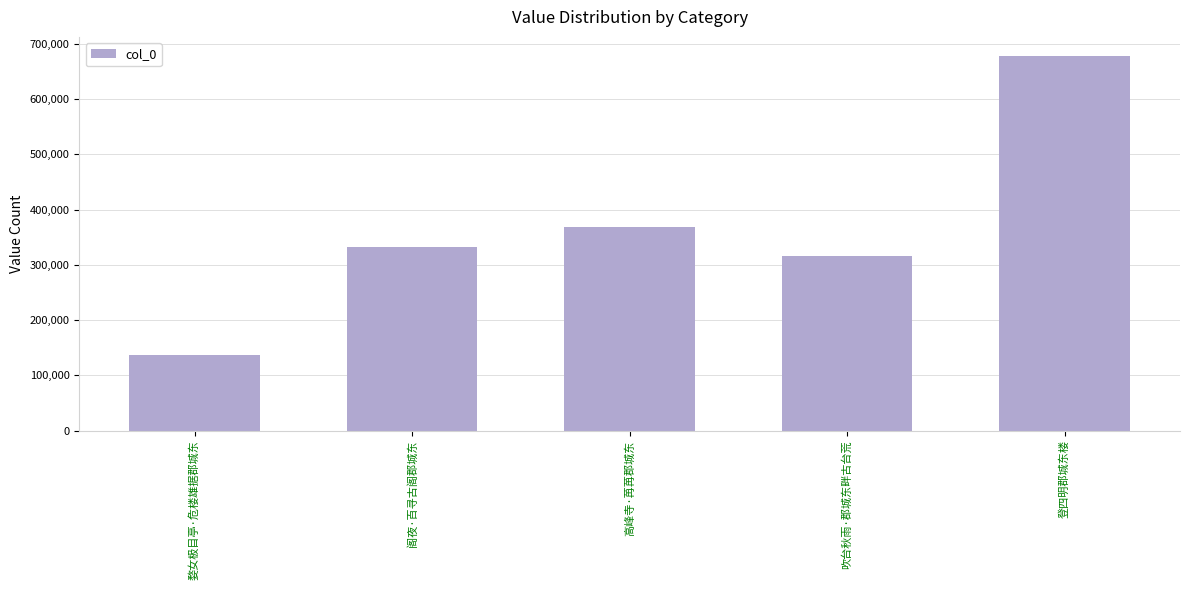

At which label is the value closest to 407428?

高峰寺·苒苒郡城东